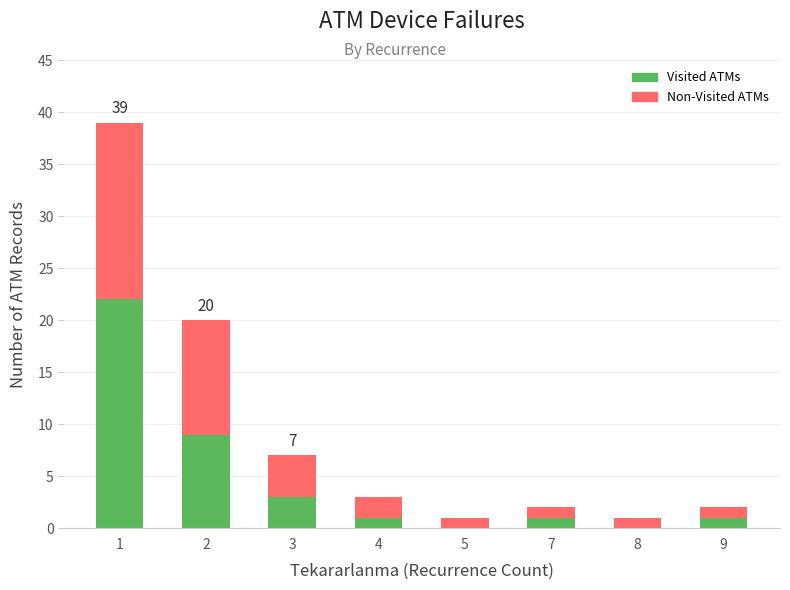

Is it true that Visited ATMs equals 12 at 1?

False